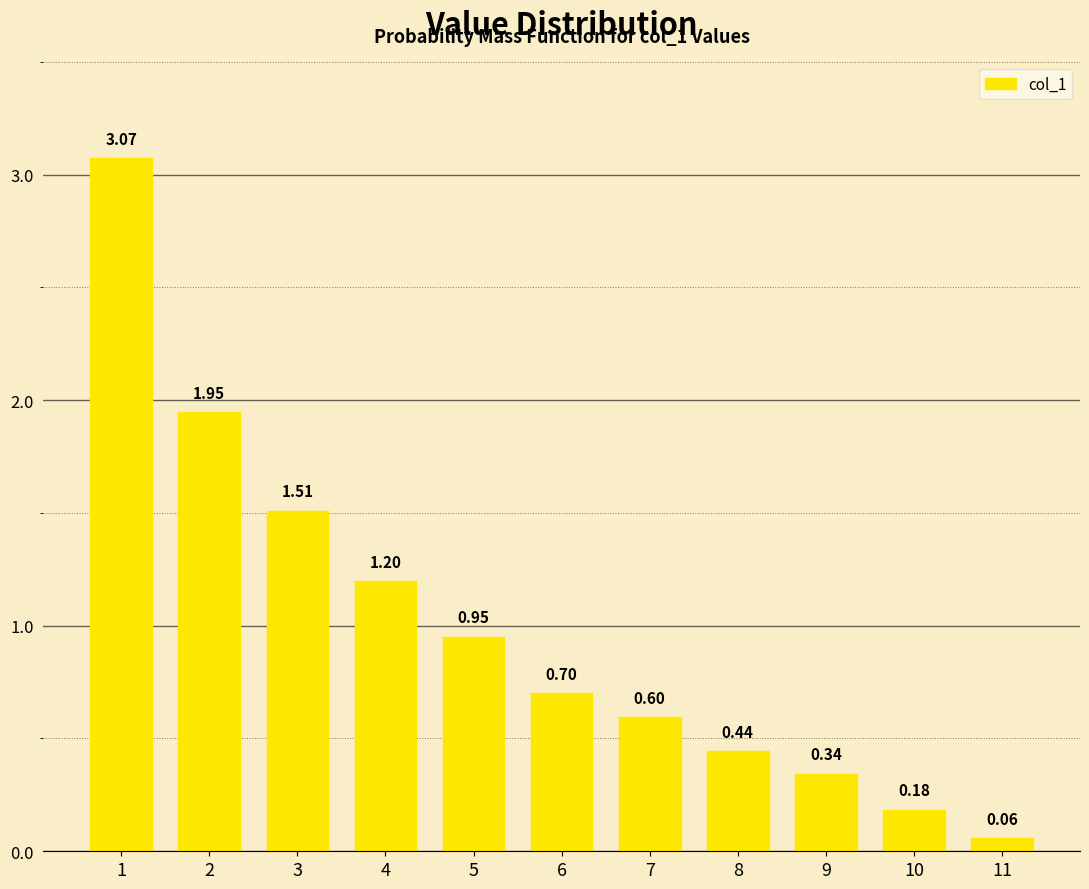

Between 4 and 8, which is larger?

4